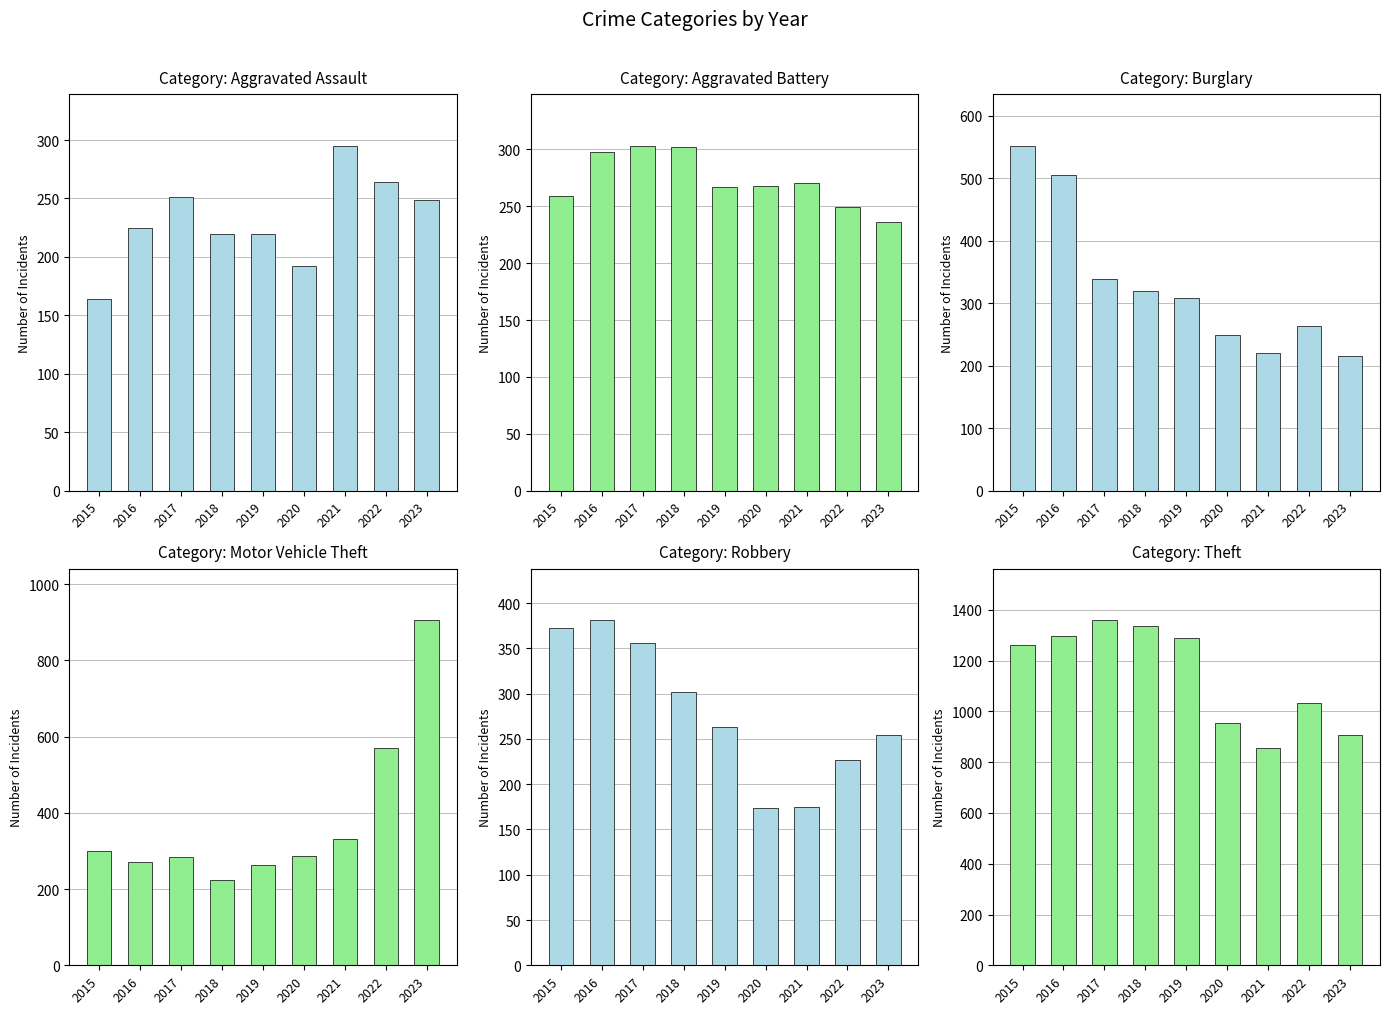

What is the difference between the maximum and second lowest values in the Burglary series?

332